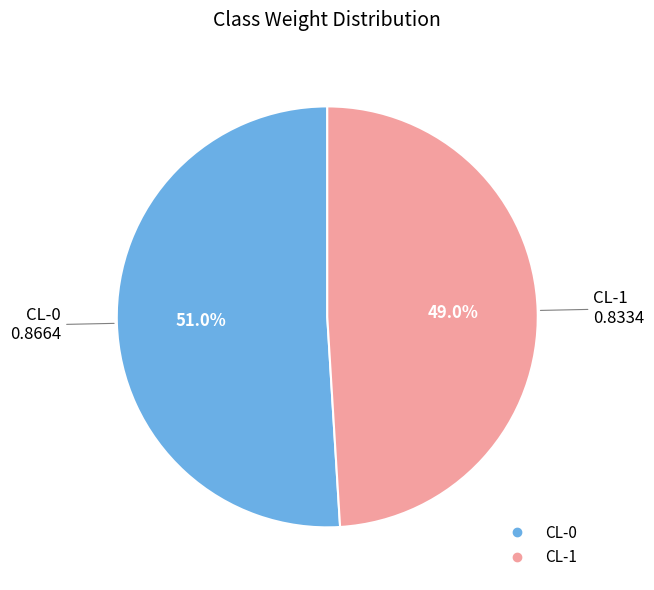

To the nearest percent, what is the average slice percentage?

50%